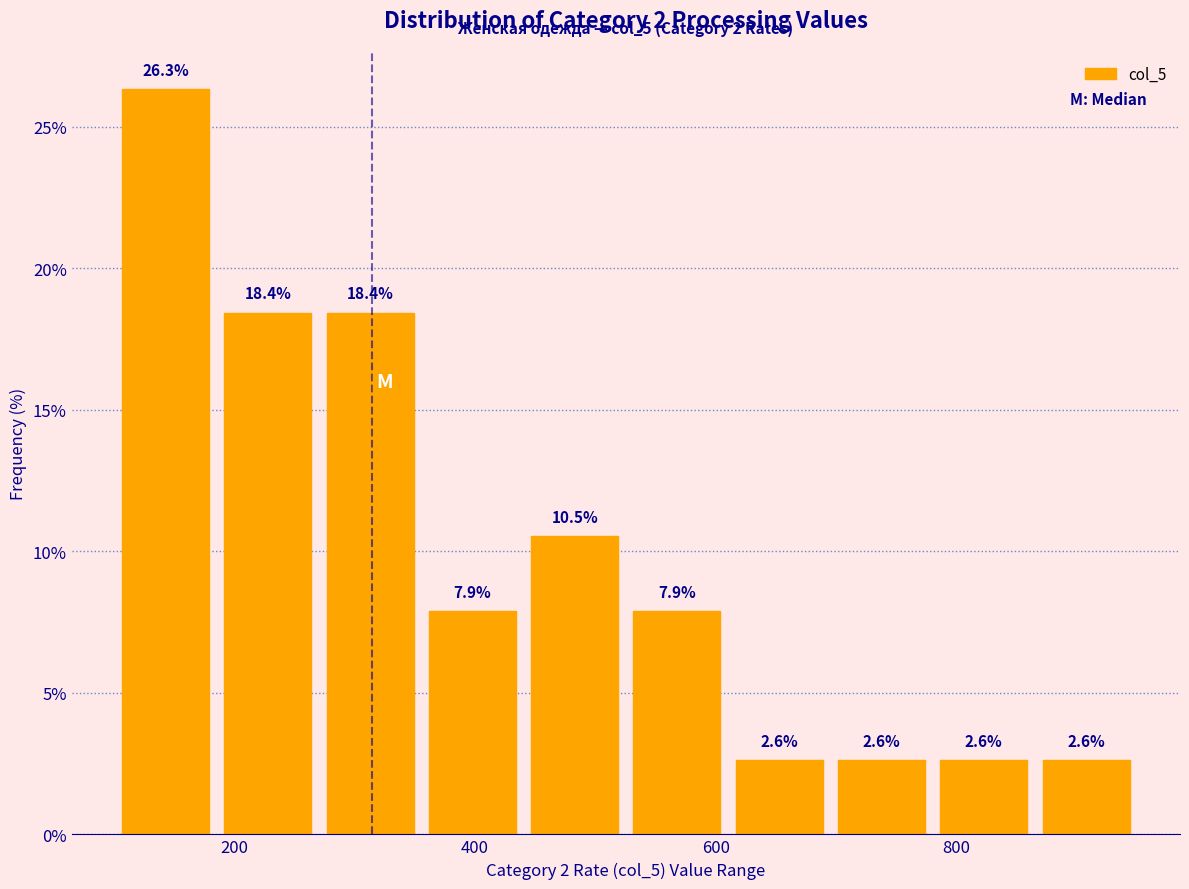

Reading left to right, list every bar in this chart as the range it spans on the x-axis followed by its height. The bar edges are not printed on the chart, so give them approximately, as read against the axis.

100 to 180: 26.3
180 to 280: 18.4
280 to 360: 18.4
360 to 440: 7.9
440 to 520: 10.5
520 to 620: 7.9
620 to 700: 2.6
700 to 780: 2.6
780 to 860: 2.6
860 to 960: 2.6